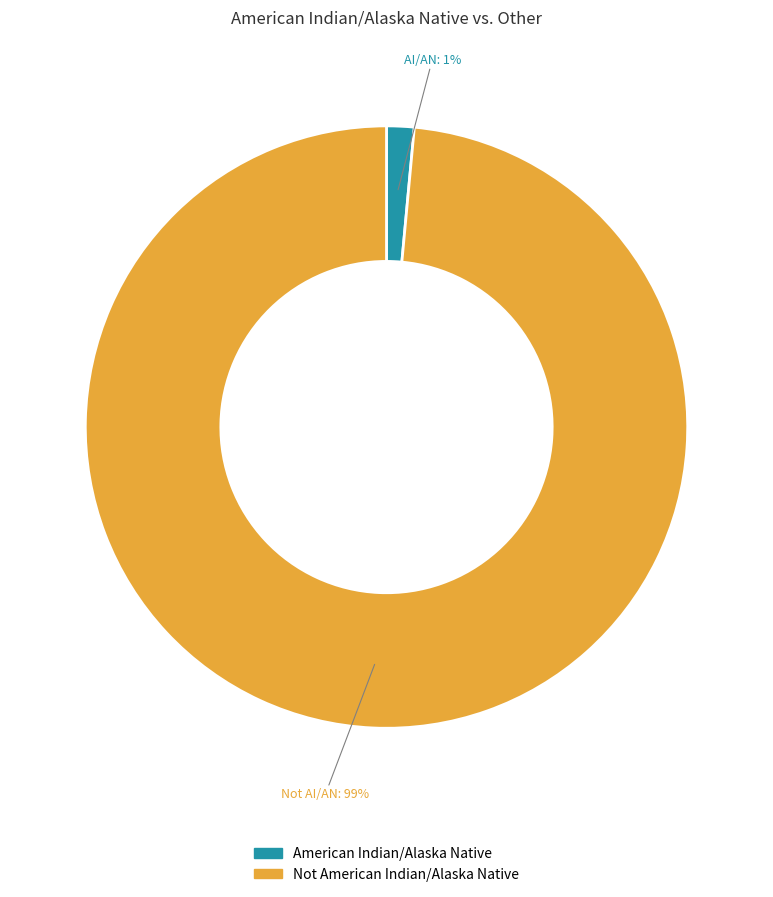

To the nearest percent, what portion does Not American Indian/Alaska Native represent?

99%